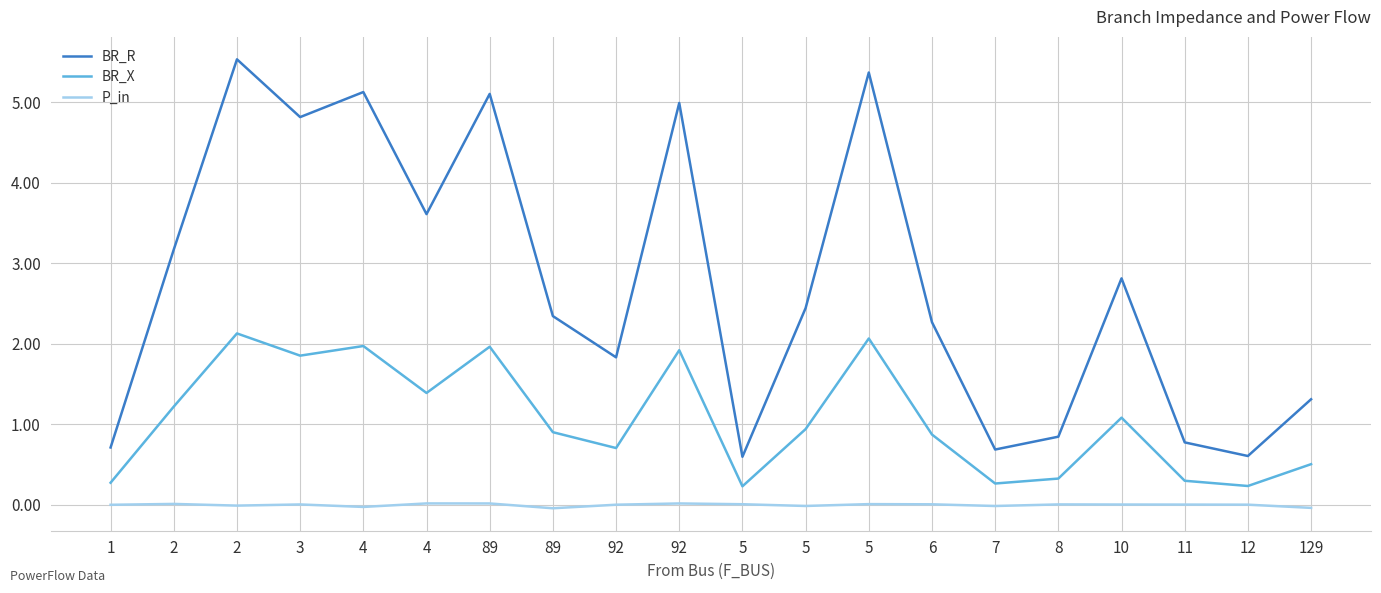

What is the value of the BR_X point at the 20th from the left?

0.5